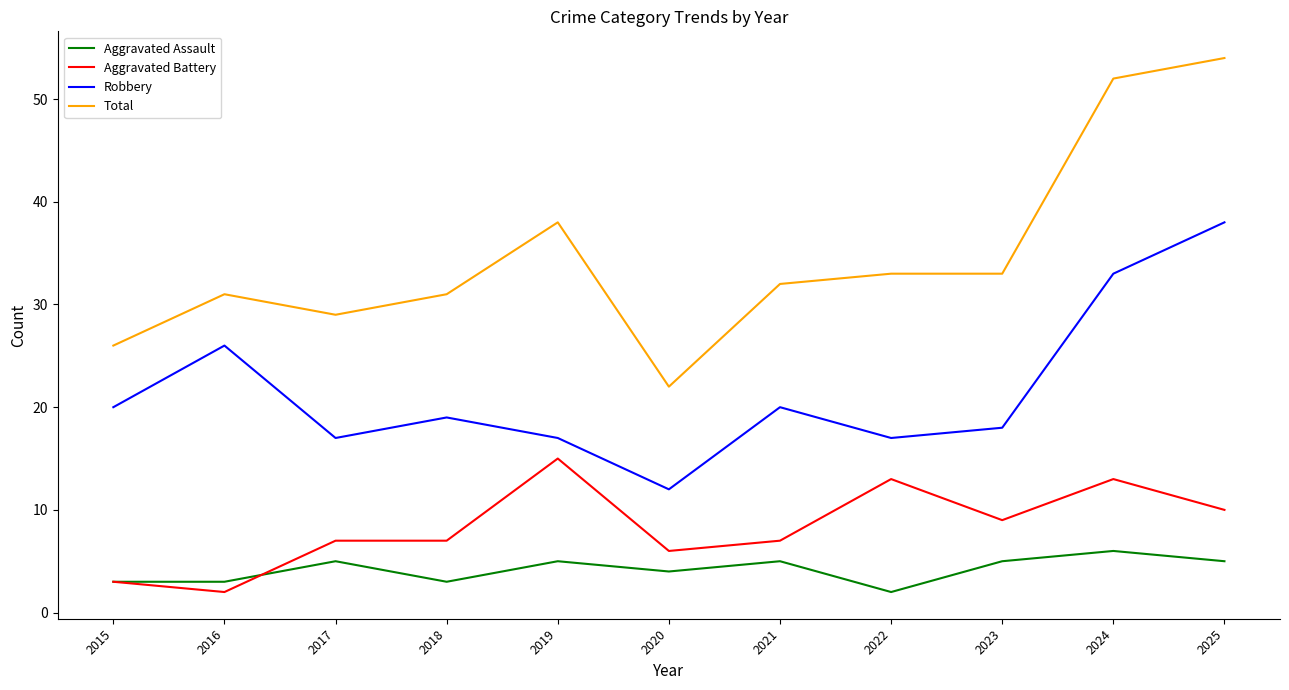

How many lines are shown in the chart?

4